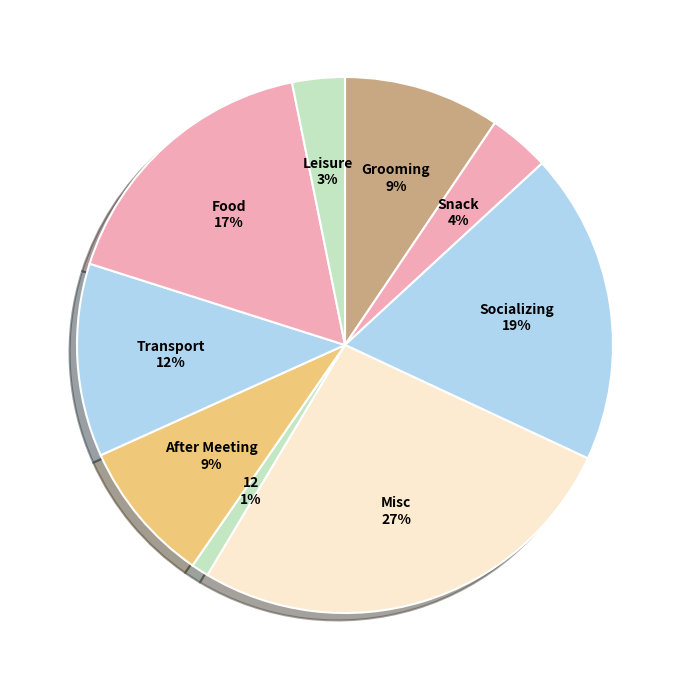

Which category has the biggest portion of the pie?

Misc